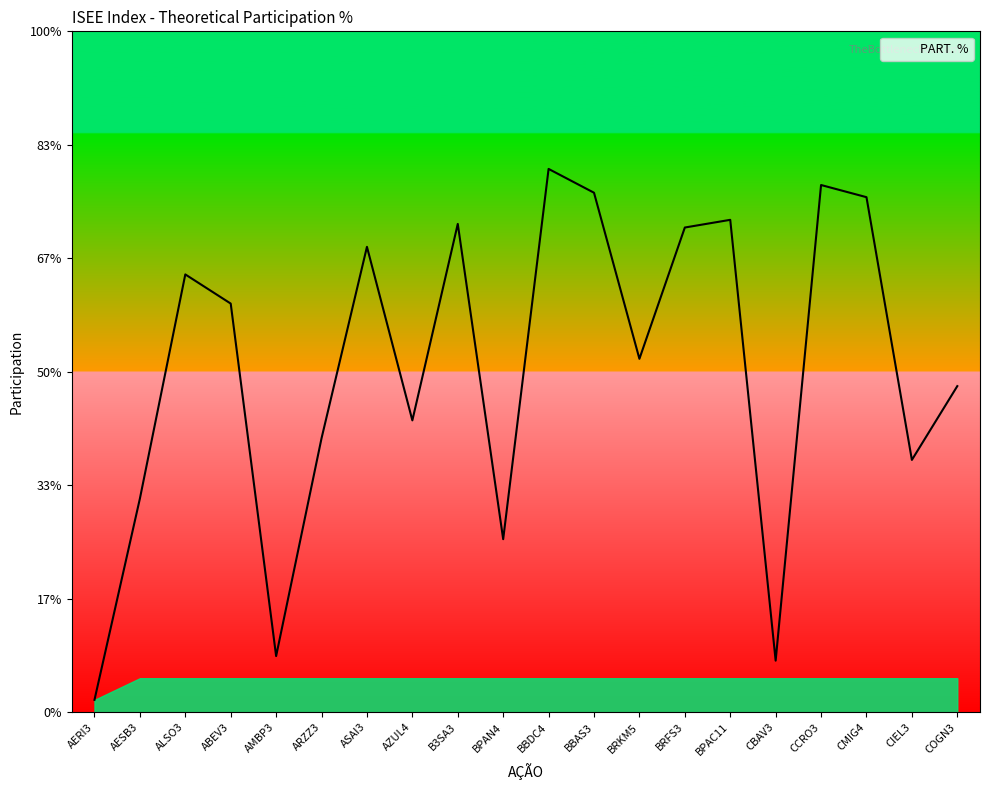

Rank the categories by value from highest to lowest.

BBDC4, CCRO3, BBAS3, CMIG4, BPAC11, B3SA3, BRFS3, ASAI3, ALSO3, ABEV3, BRKM5, COGN3, AZUL4, ARZZ3, CIEL3, AESB3, BPAN4, AMBP3, CBAV3, AERI3